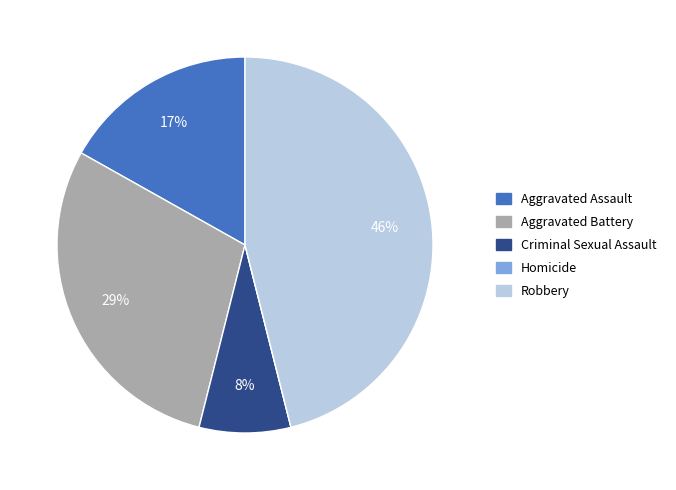

Is it true that Aggravated Assault is 8% of the pie?

False